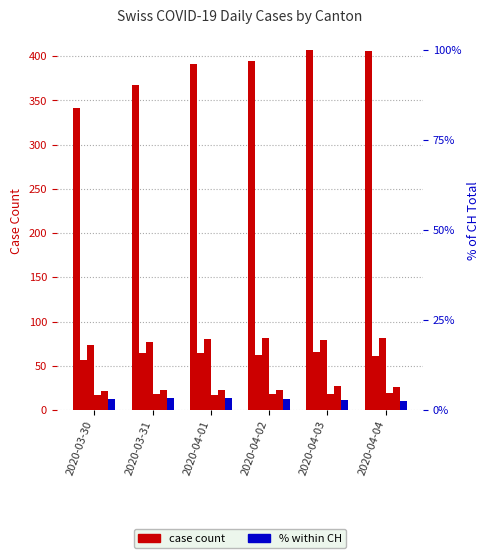

What is the minimum value shown in the chart?

10